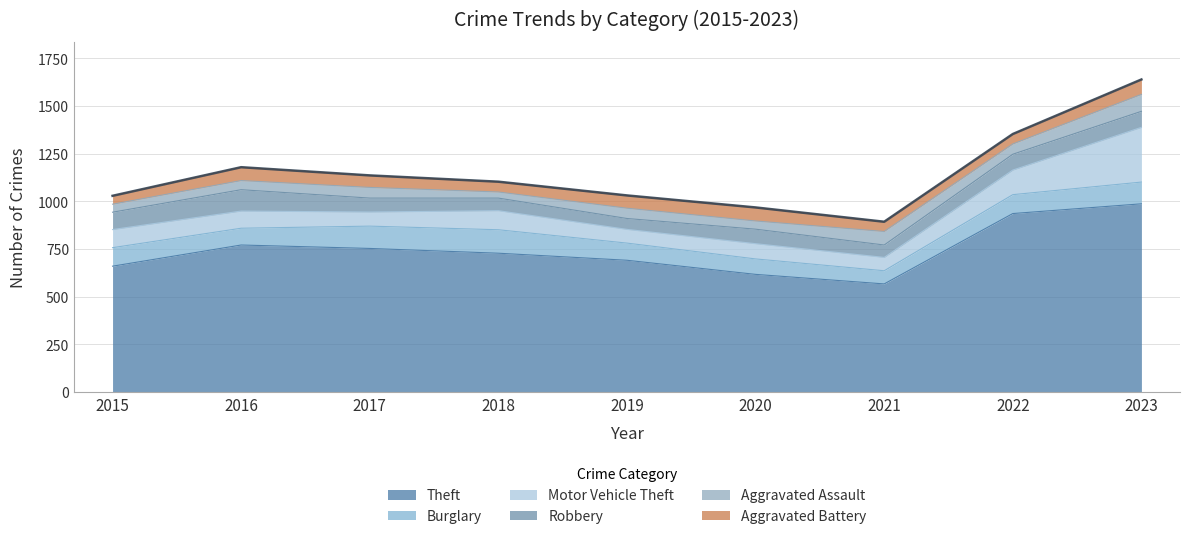

At 2021, list the series in order from largest to smallest.

Theft, Aggravated Assault, Motor Vehicle Theft, Burglary, Robbery, Aggravated Battery